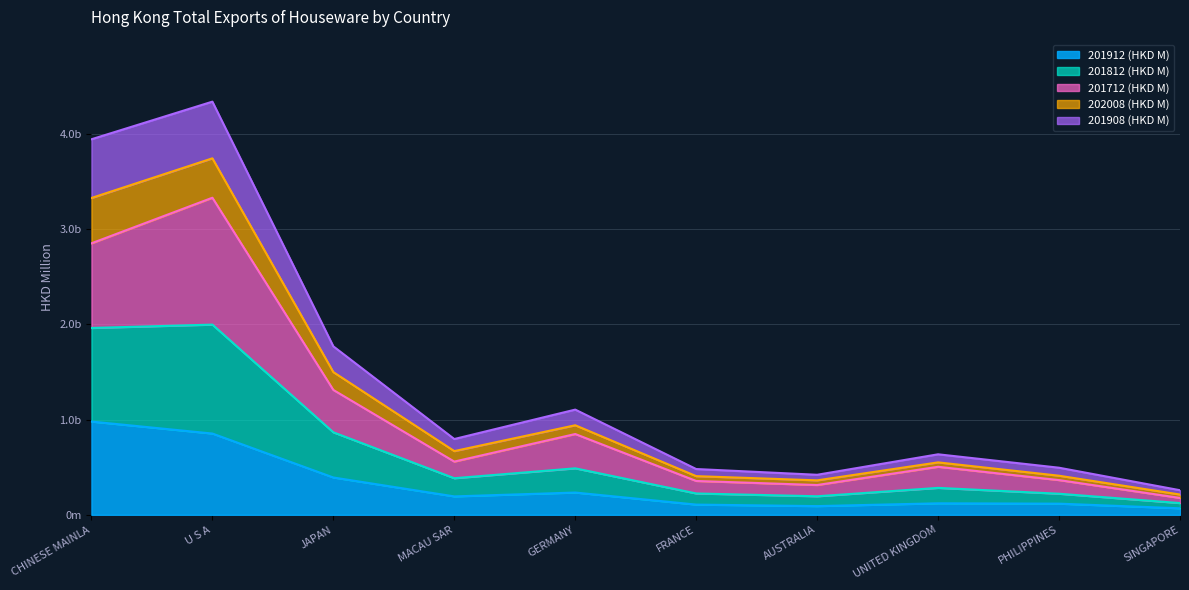

Is the value of 201712 (HKD M) at GERMANY greater than the value of 201908 (HKD M) at PHILIPPINES?

Yes